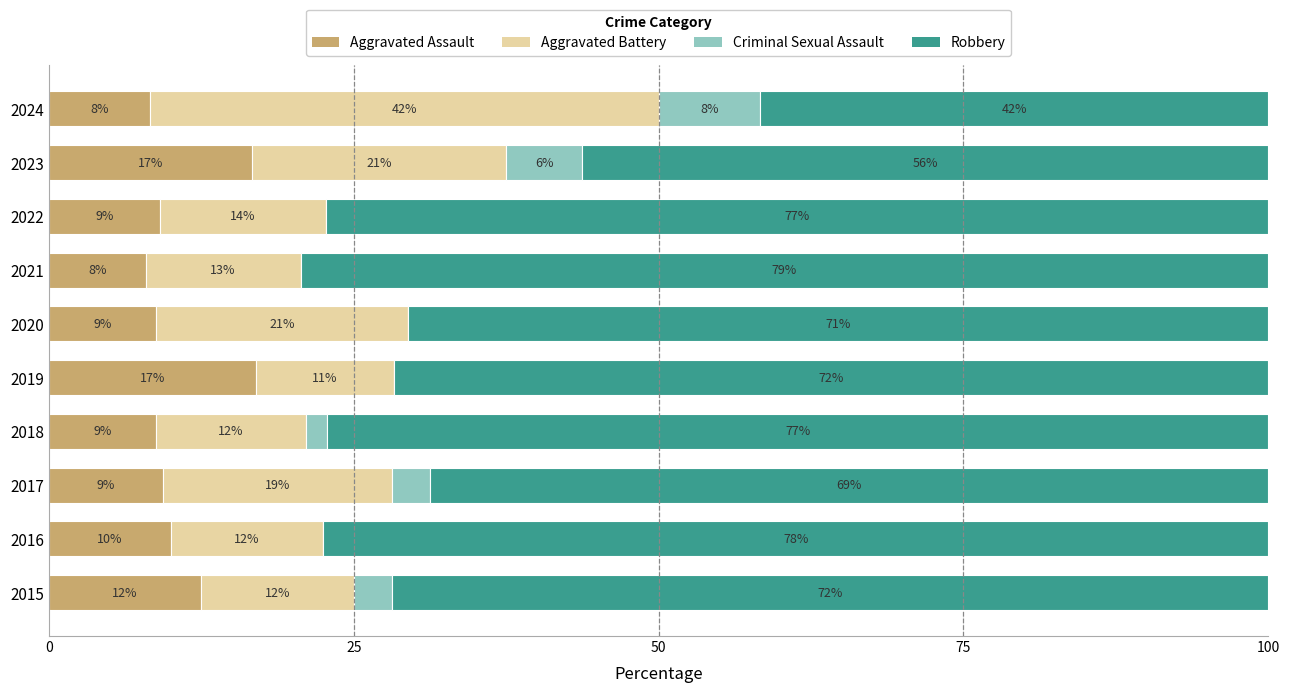

What are all the series names shown in the legend?

Aggravated Assault, Aggravated Battery, Criminal Sexual Assault, Robbery